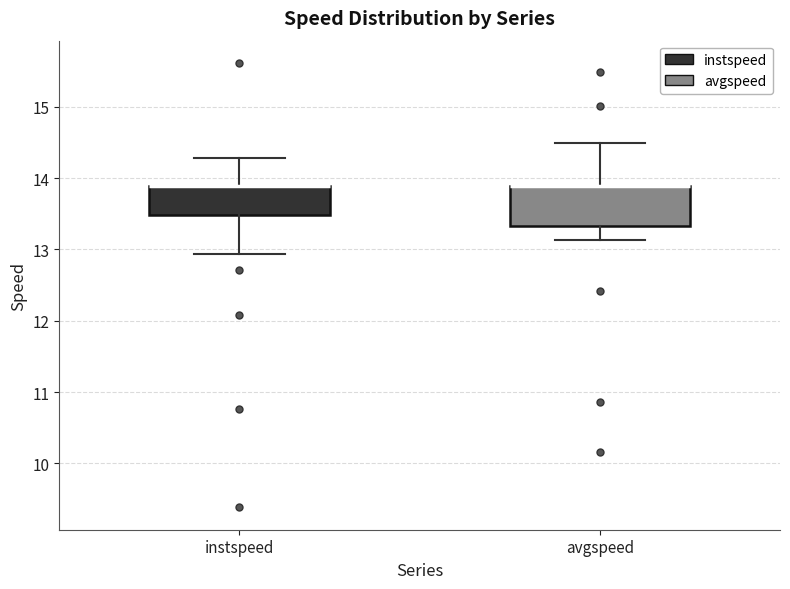

Reading left to right, transcribe this box plot: for each box, give where its median line is, the range the box spans, and where its two whiskers end, as read against the y-axis. The values are not printed on the chart, so give them approximately, as read against the axis.

instspeed: median 13.9 (drawn on the box's upper edge), box 13.5 to 13.9, whiskers 12.9 to 14.3
avgspeed: median 13.9 (drawn on the box's upper edge), box 13.3 to 13.9, whiskers 13.1 to 14.5